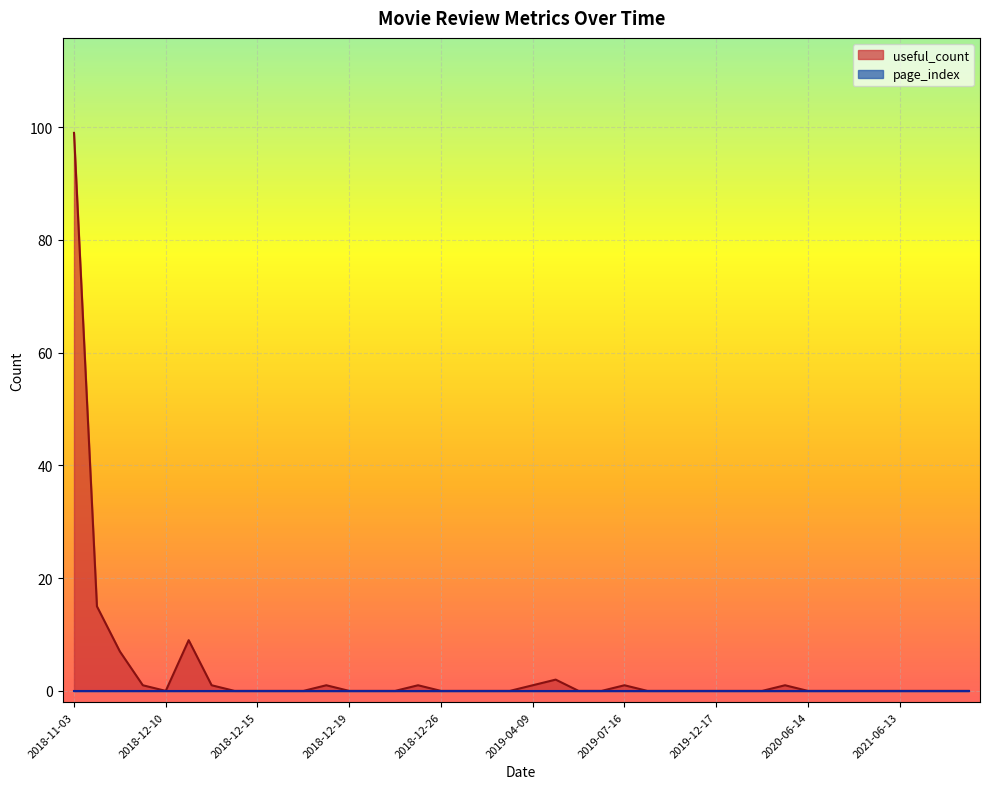

True or false: useful_count and page_index intersect in this chart.

False